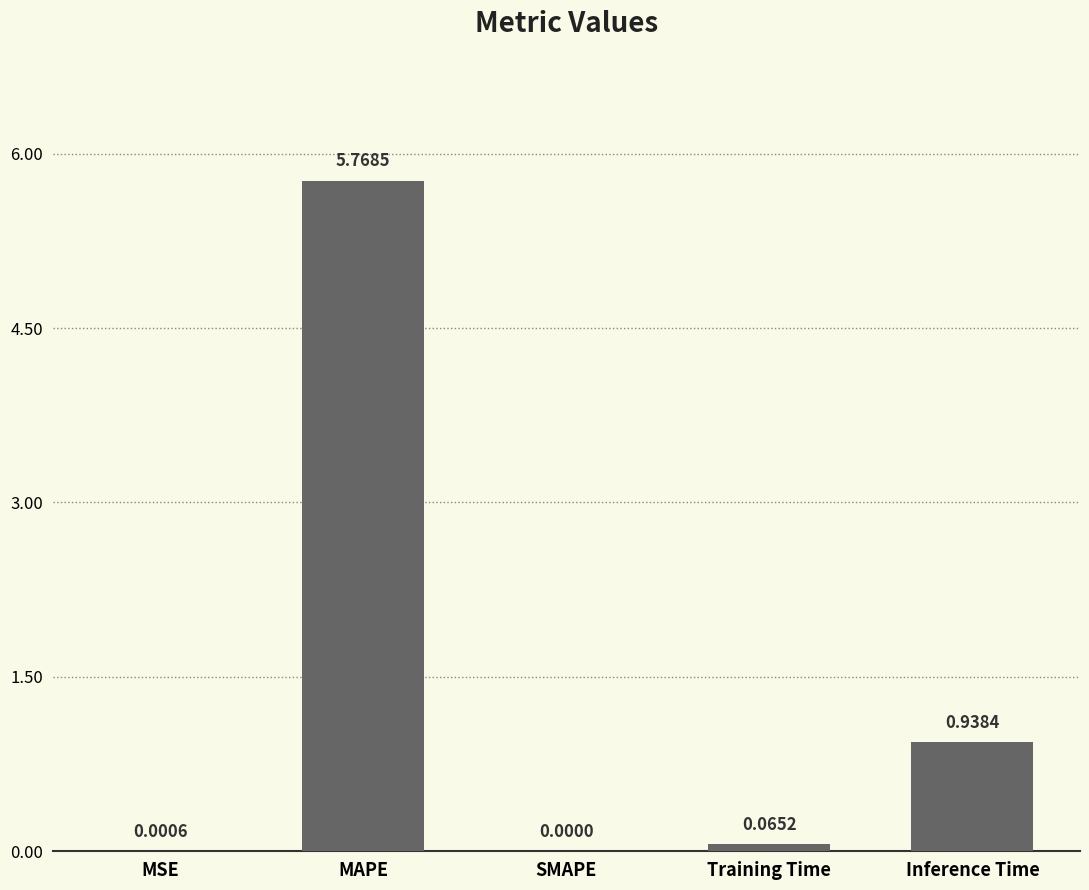

At which category does the chart reach its peak across all series?

MAPE